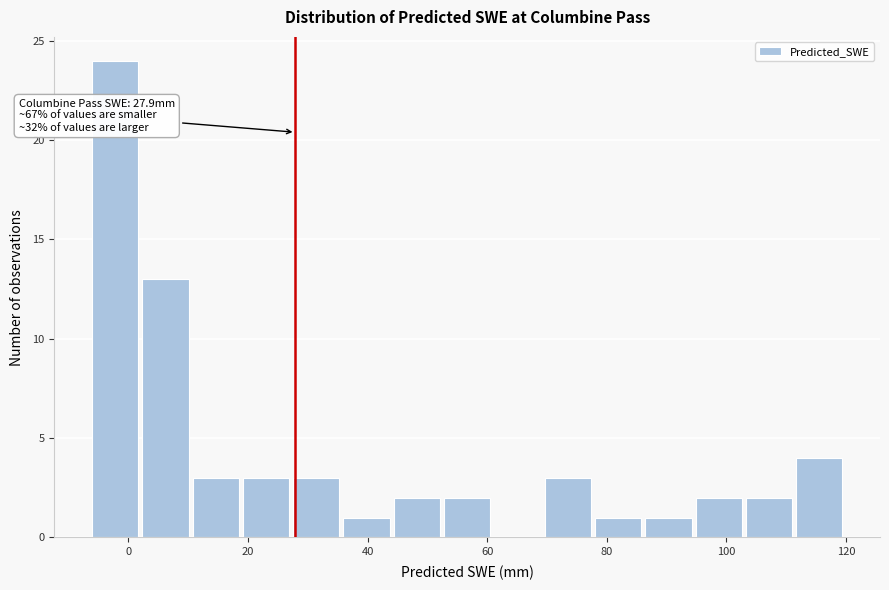

Which range on the x-axis has the tallest bar?

-6 to 2